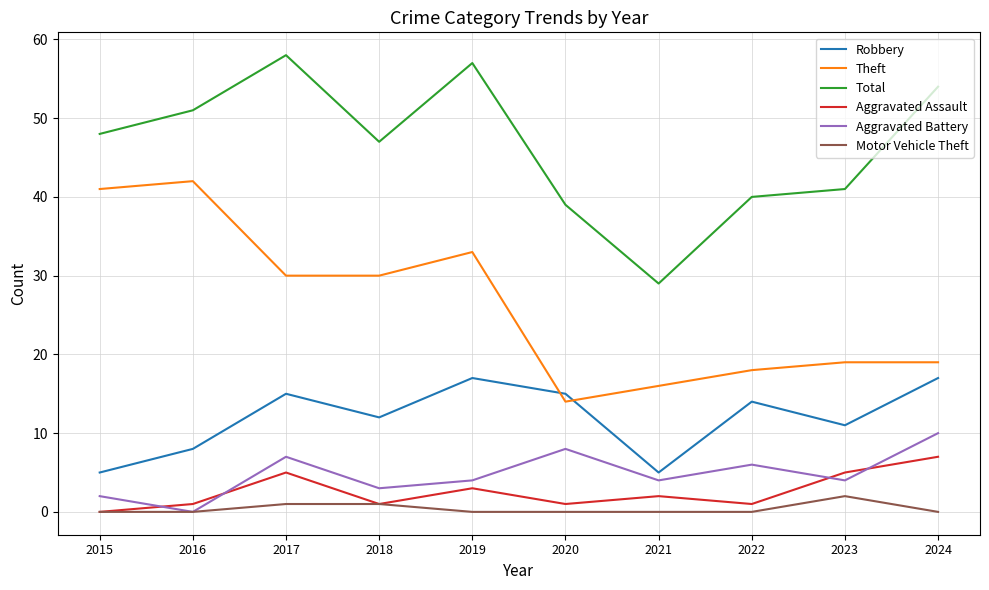

Which series changed the most between 2015 and 2021?

Theft